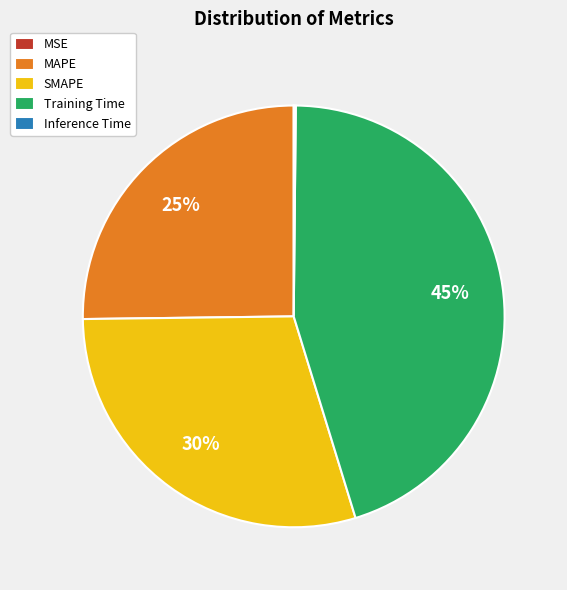

What percentage is the MAPE slice, to the nearest percent?

25%